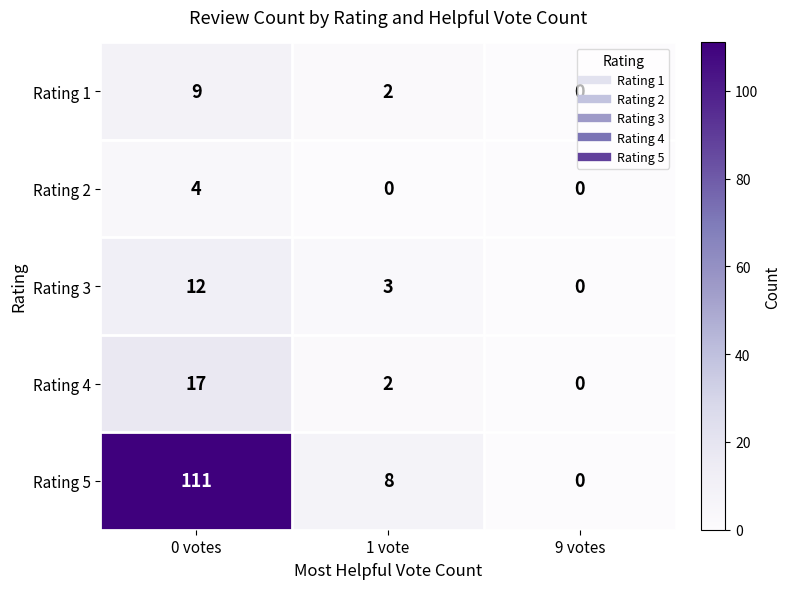

Read the Rating 3 value at 1 vote.

3